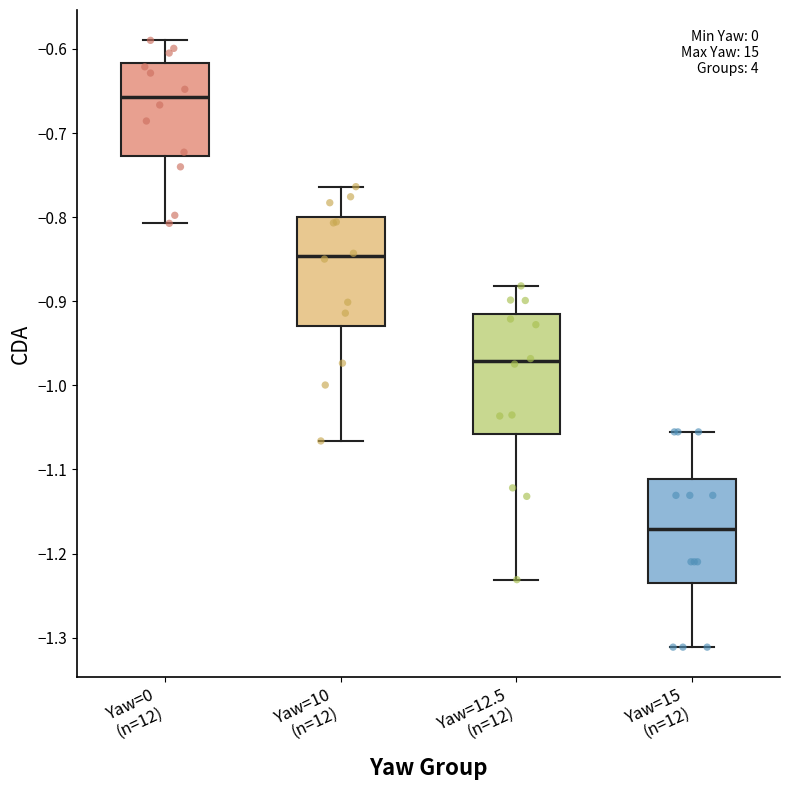

Reading left to right, read every box against the y-axis: the position of its median line, the range the box covers, and the ends of its whiskers. The values are not printed on the chart, so give them approximately, as read against the axis.

Yaw=0 (n=12): median -0.66, box -0.73 to -0.62, whiskers -0.81 to -0.59
Yaw=10 (n=12): median -0.85, box -0.93 to -0.80, whiskers -1.07 to -0.76
Yaw=12.5 (n=12): median -0.97, box -1.06 to -0.92, whiskers -1.23 to -0.88
Yaw=15 (n=12): median -1.17, box -1.24 to -1.11, whiskers -1.31 to -1.06